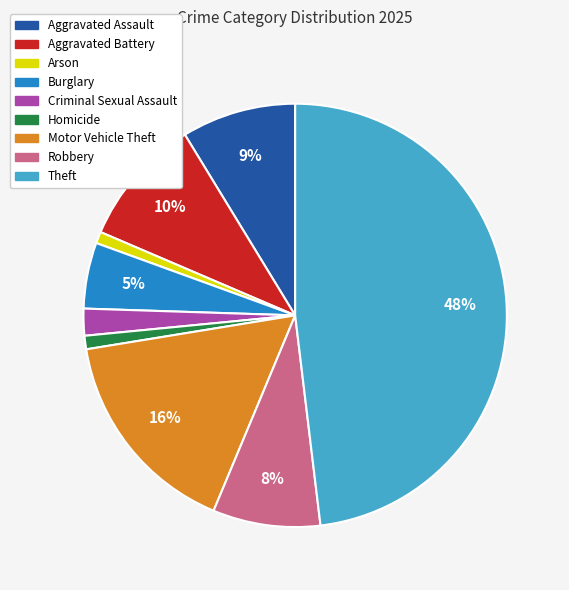

To the nearest percent, what percentage of the pie is Motor Vehicle Theft?

16%